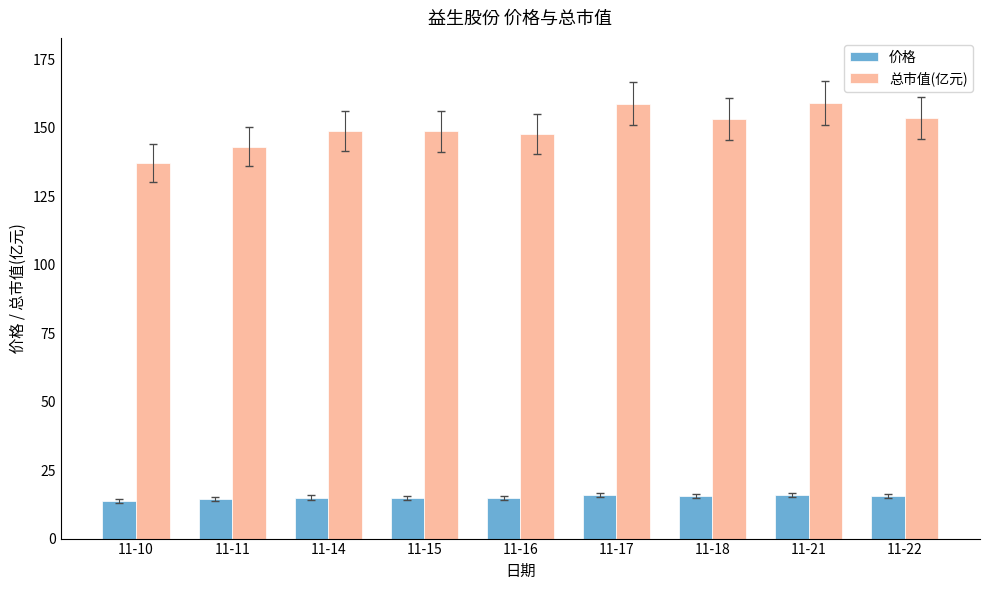

At 11-22, list the series in order from smallest to largest.

价格, 总市值(亿元)